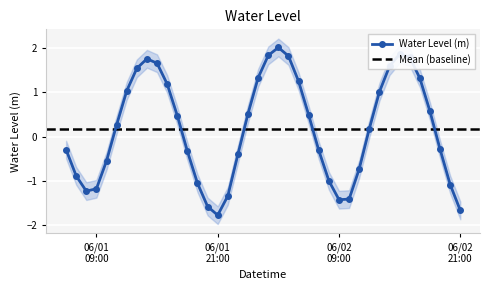

True or false: the data has more than 0 interior local peaks.

True